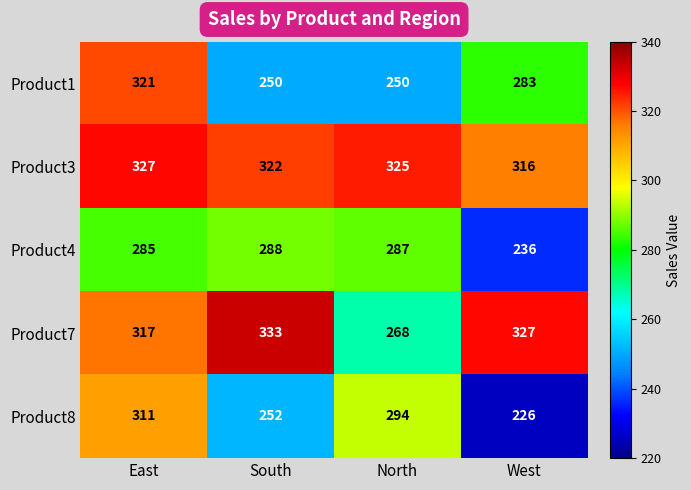

Which category has the highest value in the Product4 series?

South